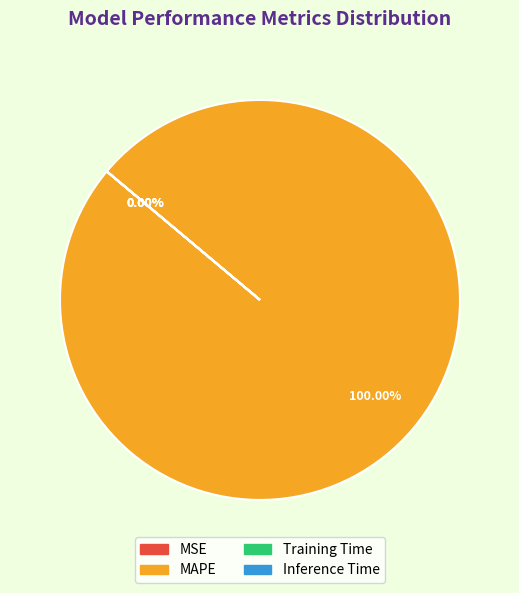

Does any single category account for the majority?

Yes